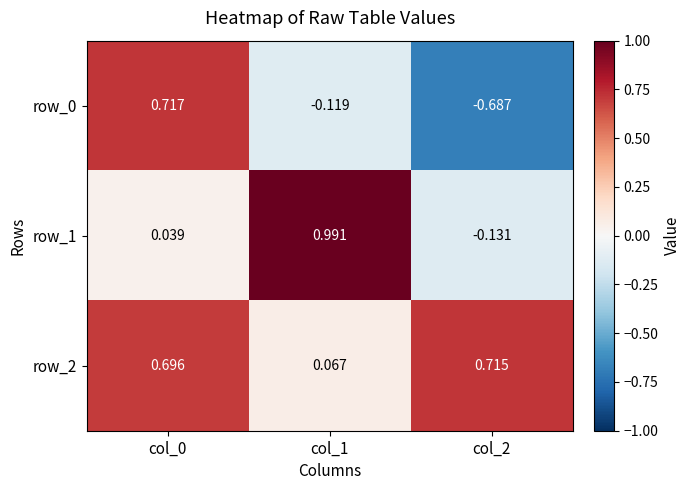

At which category is the sum across all series the highest?

col_0